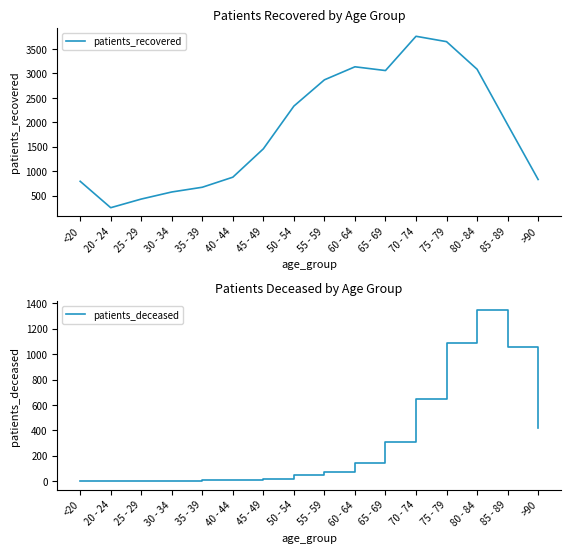

What is the value of the patients_recovered point at the 15th from the left?

1953